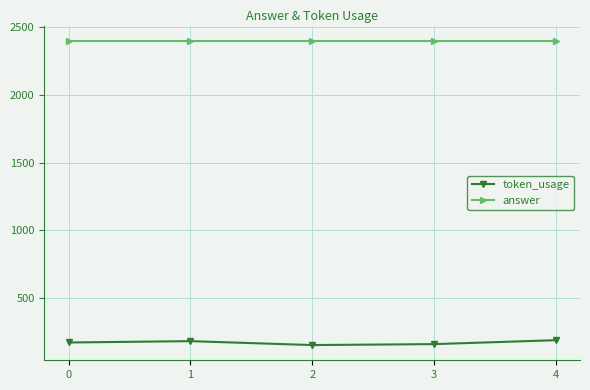

Rank the series at 3 from highest to lowest value.

answer, token_usage